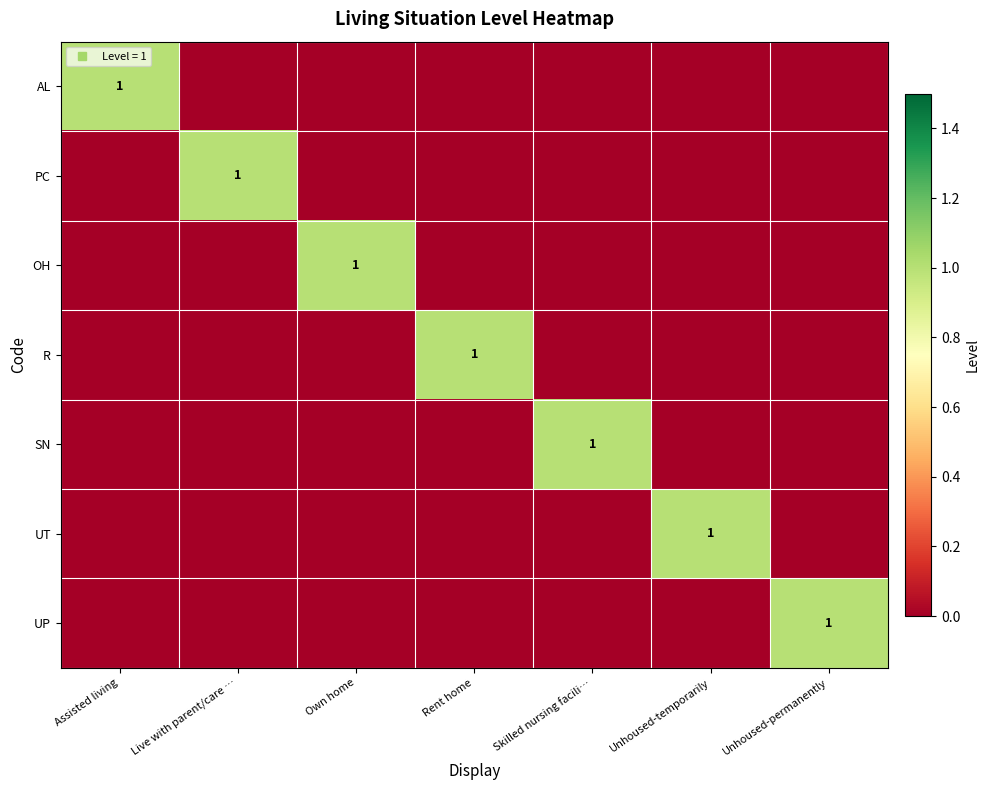

What is the total value across all series at Skilled nursing facili…?

1